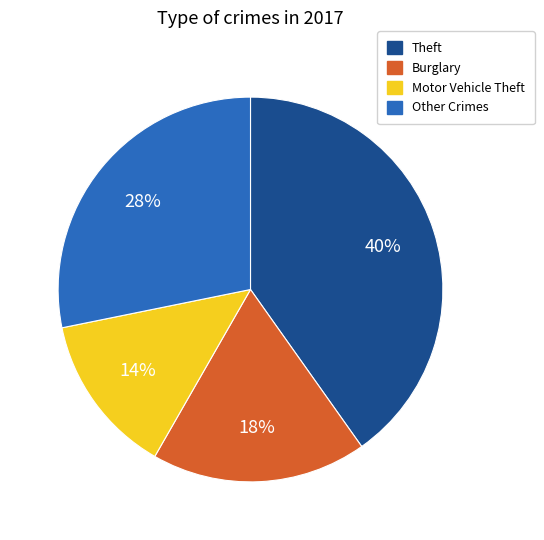

True or false: Other Crimes accounts for 28% of the total.

True